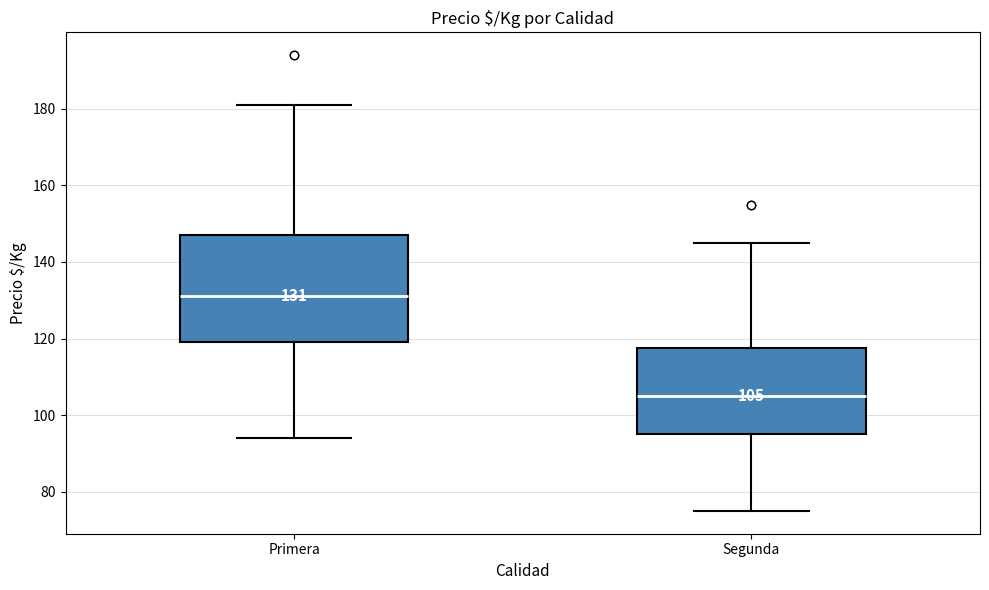

Which box is the tallest, from its lower edge to its upper edge?

Primera